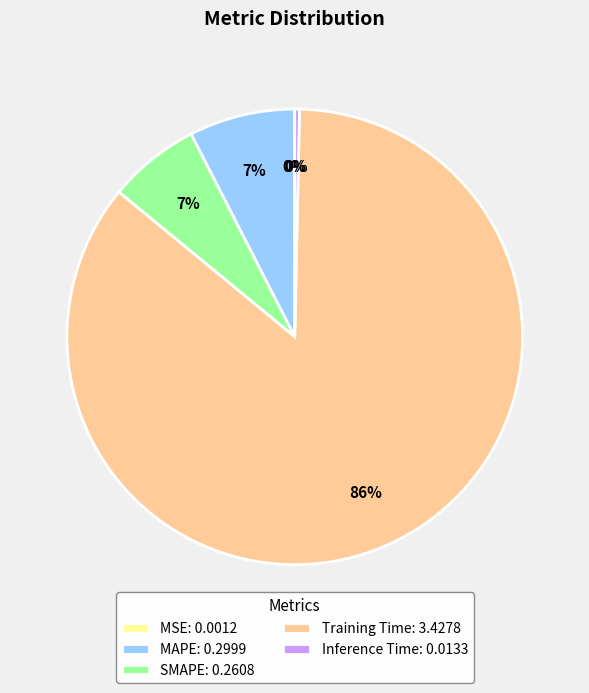

True or false: Inference Time accounts for 12% of the total.

False